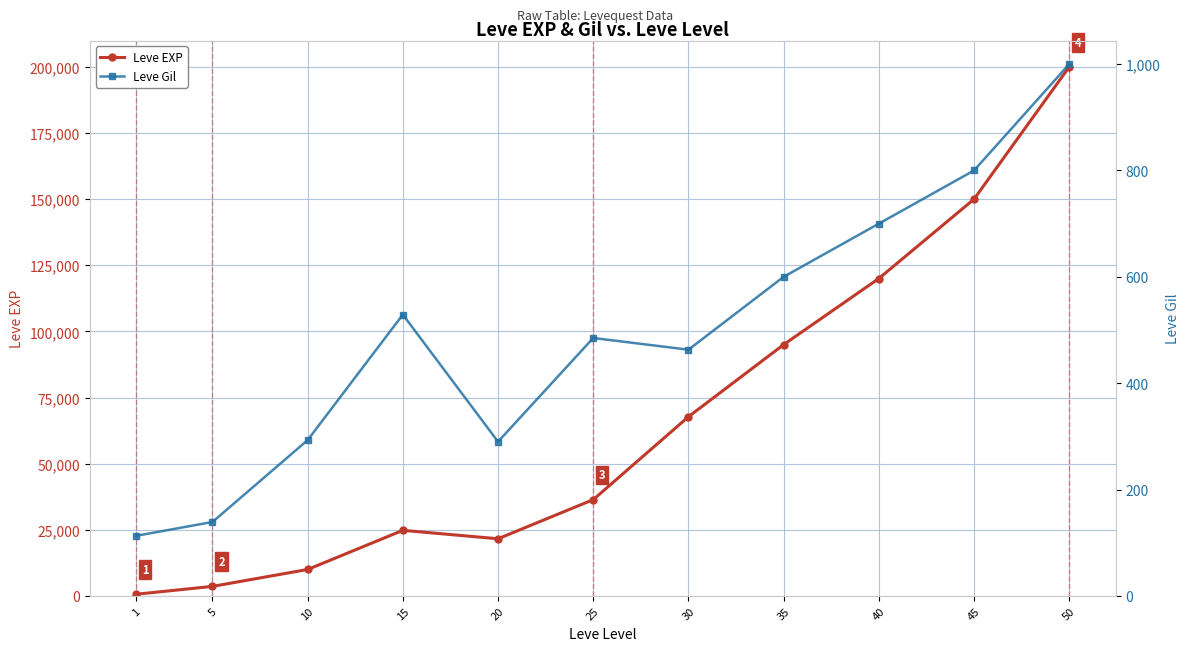

What is the value of the Leve Gil point at the 4th from the left?

529